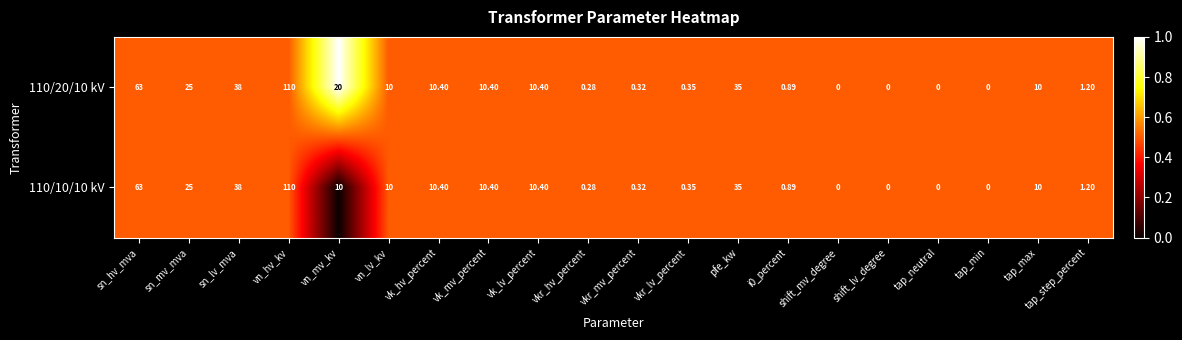

Is the value of 110/10/10 kV at i0_percent greater than the value of 110/20/10 kV at tap_max?

No